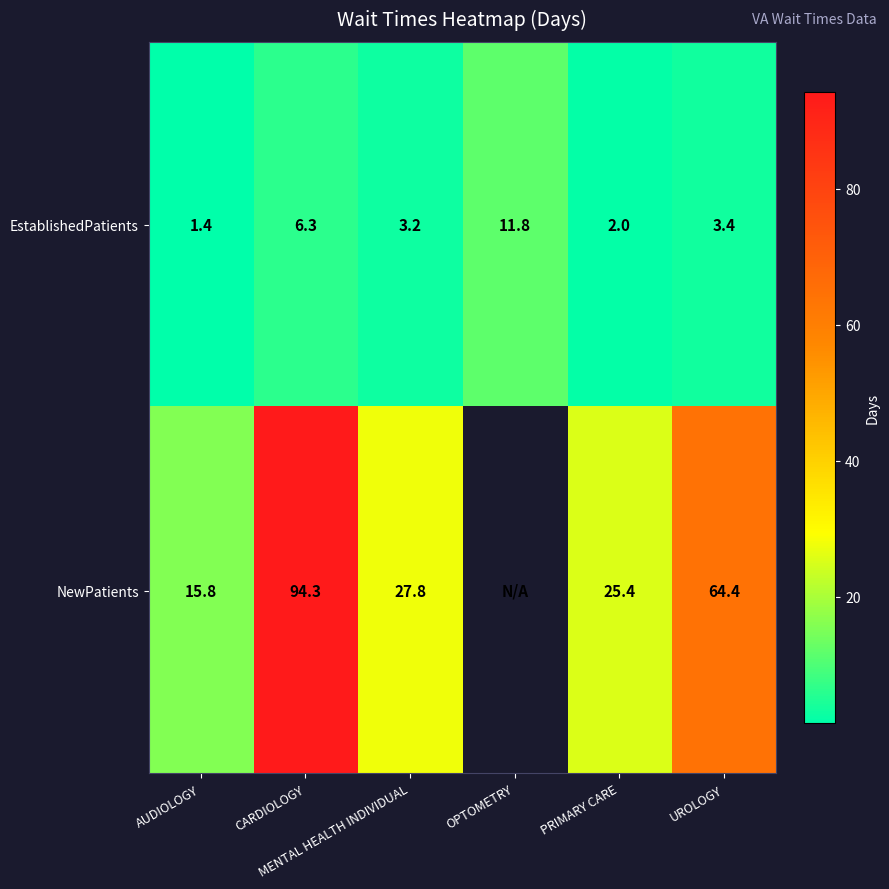

What is the difference between the maximum and minimum values in the EstablishedPatients series?

10.4